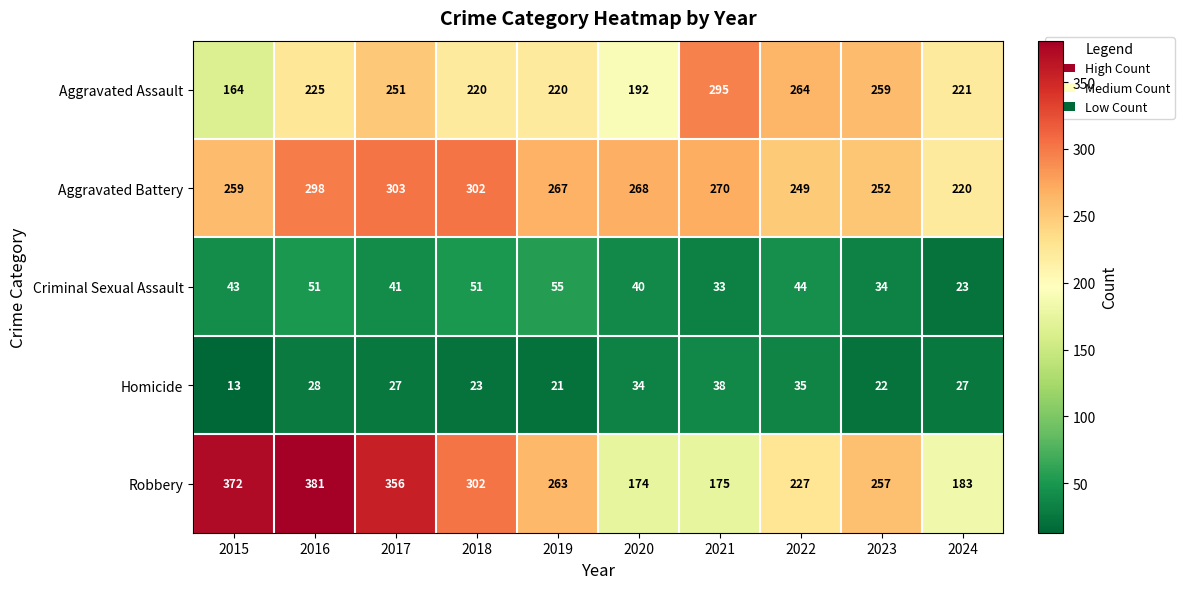

What is the smallest value displayed?

13